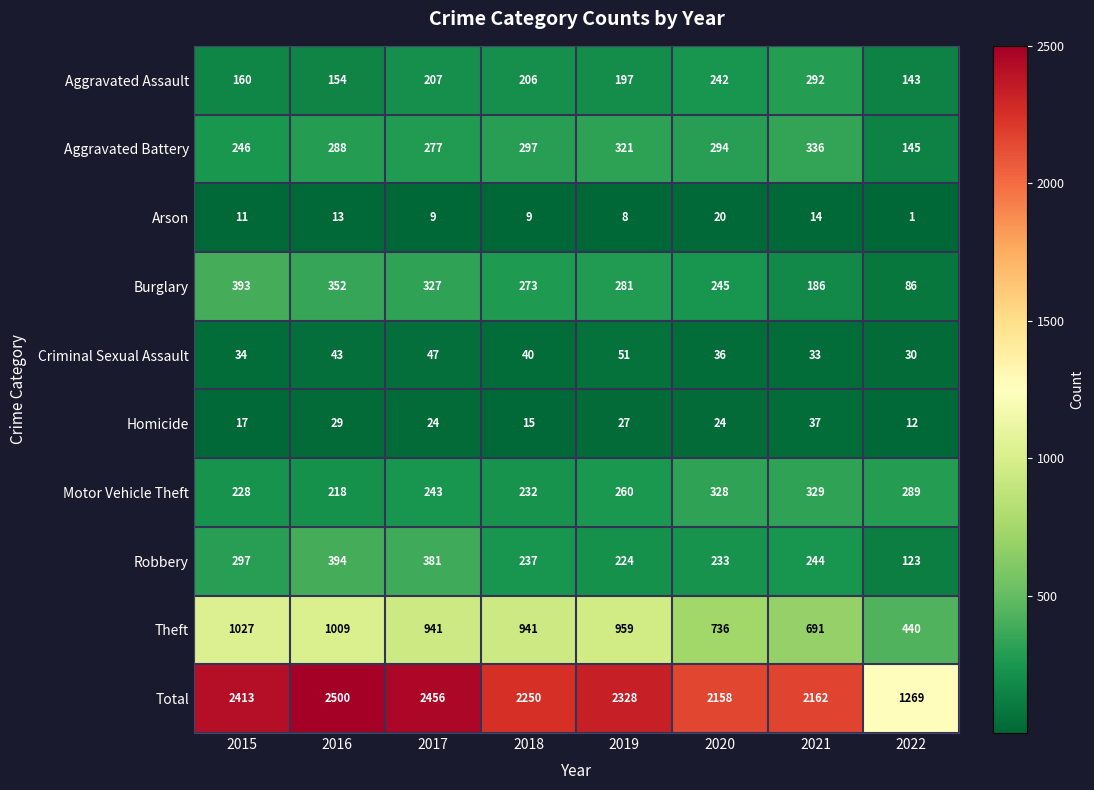

What is the maximum value shown in the chart?

2500